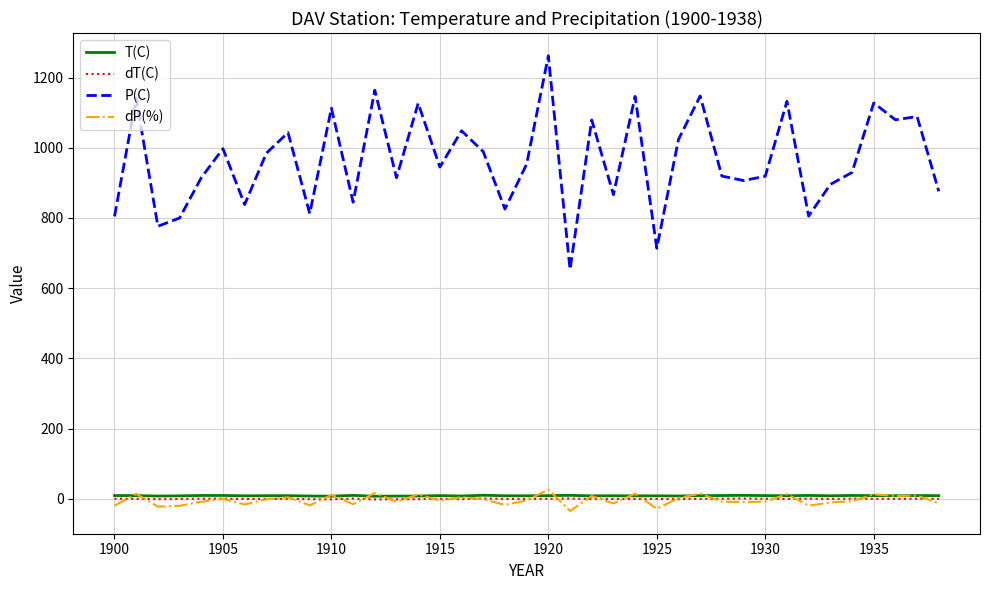

True or false: P(C) and T(C) cross at least once.

False